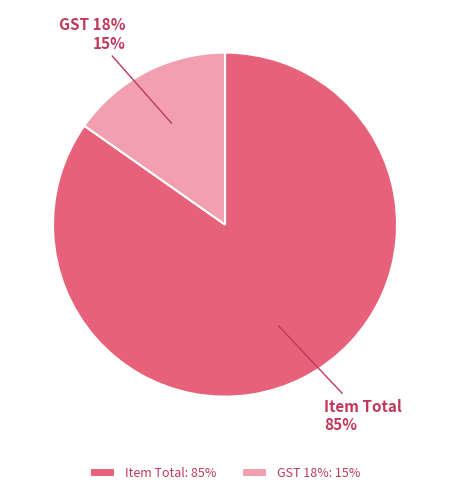

Which category has the smallest portion of the pie?

GST 18%